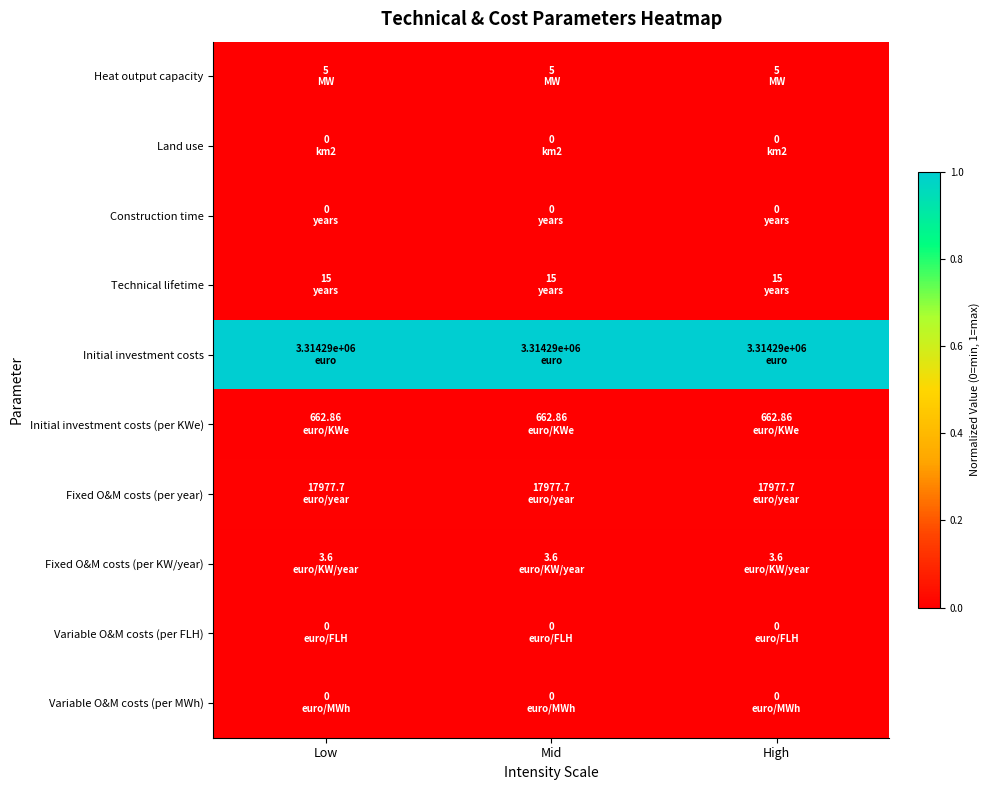

How many series are shown in this chart?

10